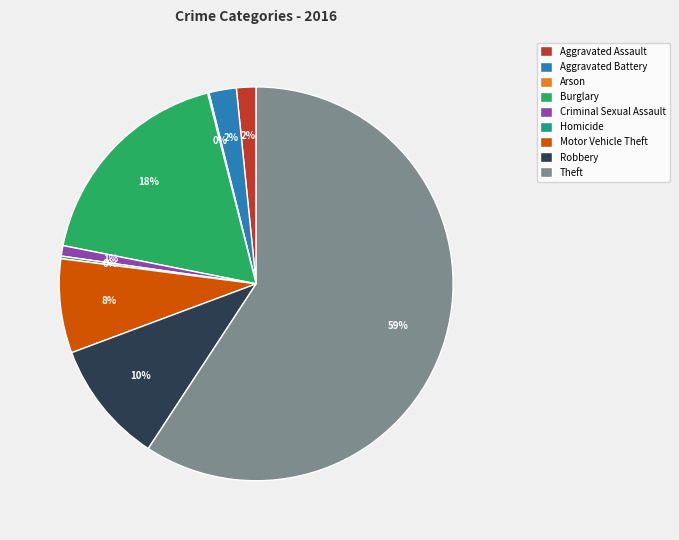

Is it true that Theft is 50% of the pie?

False